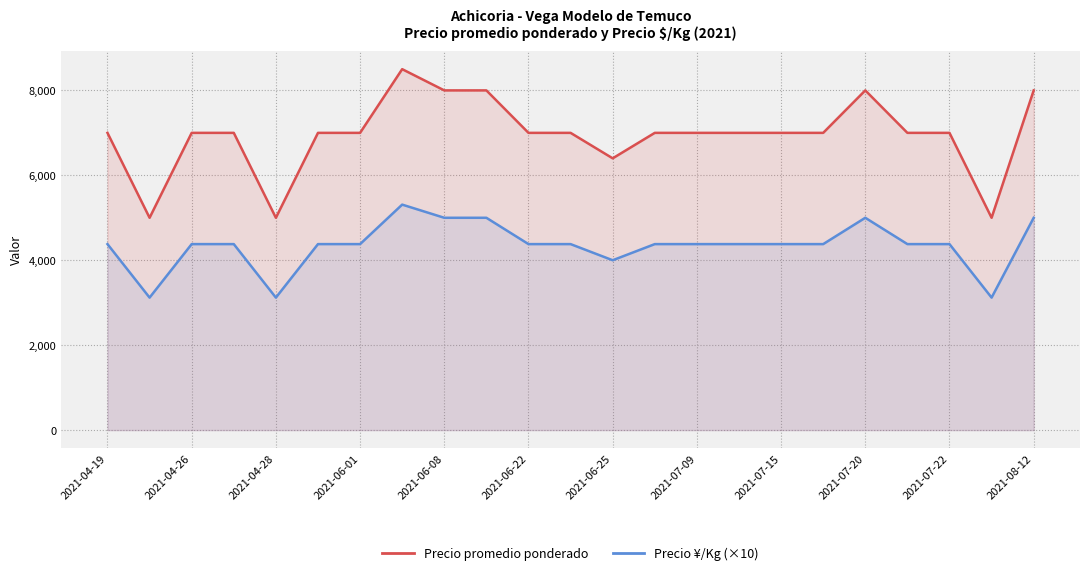

What is the difference between the maximum and minimum values in the Precio ¥/Kg (×10) series?

2190